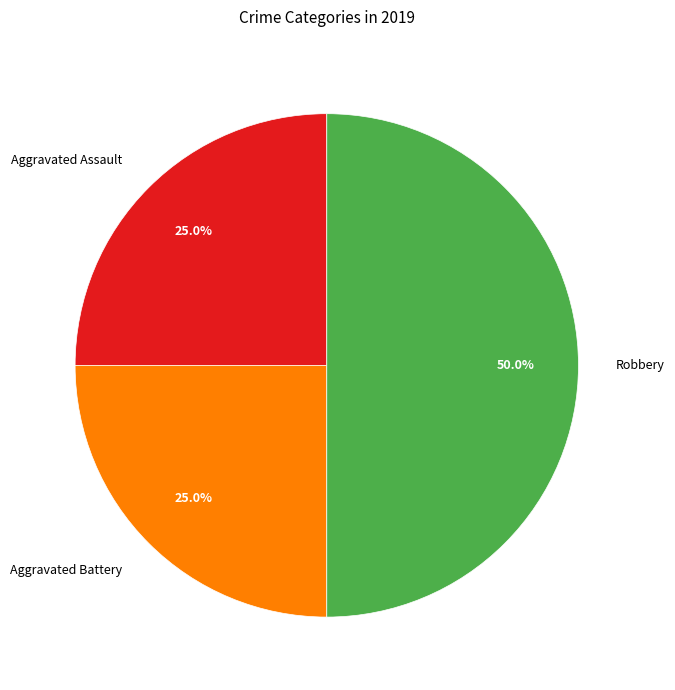

To the nearest percent, what is the average slice percentage?

33%